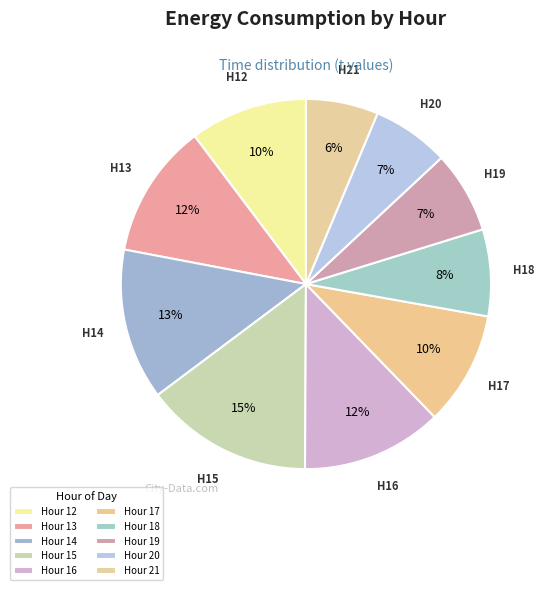

Which slice is the smallest?

21